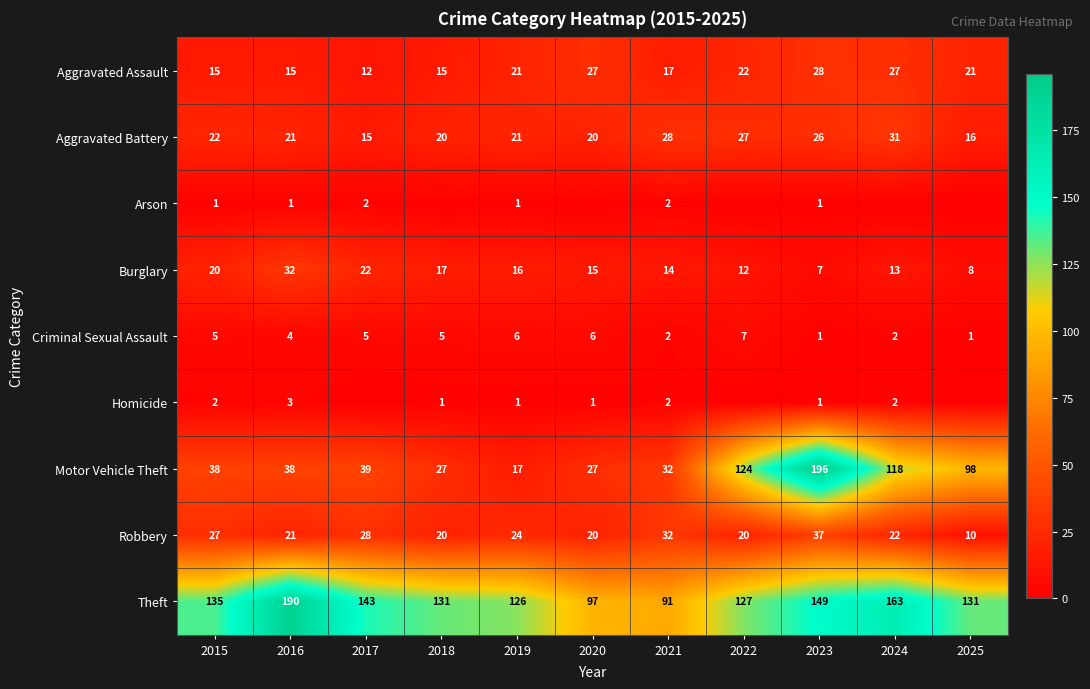

What is the spread (max minus min) of values at 2021?

89